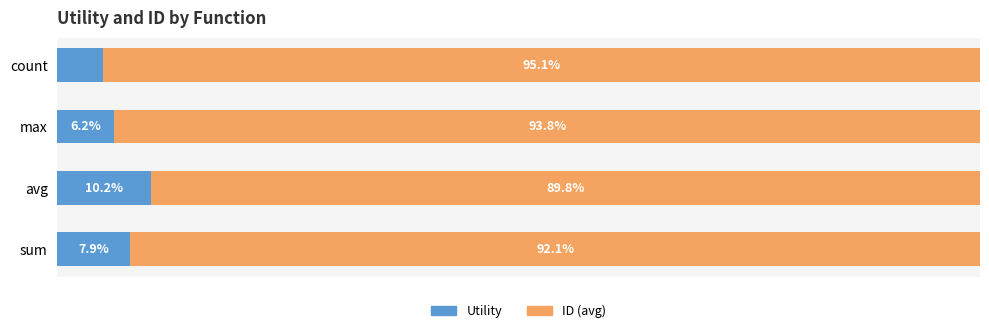

At which label does Utility reach its peak?

avg